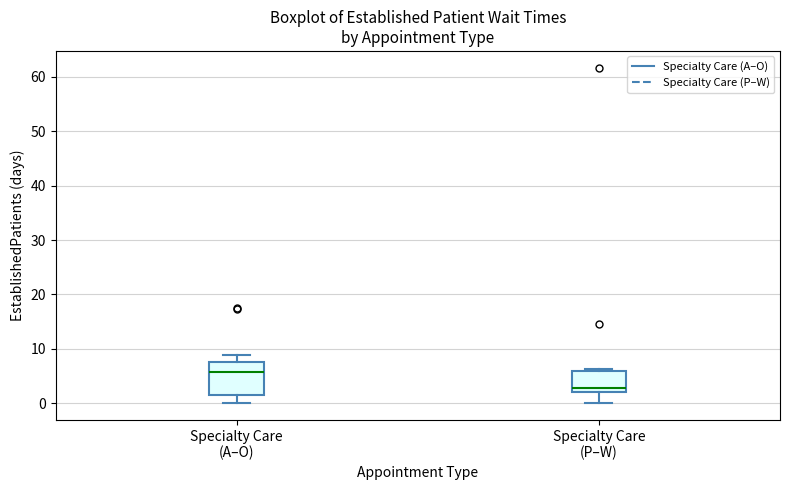

Comparing the boxes themselves (not the whiskers), which one is the tallest?

Specialty Care (A–O)